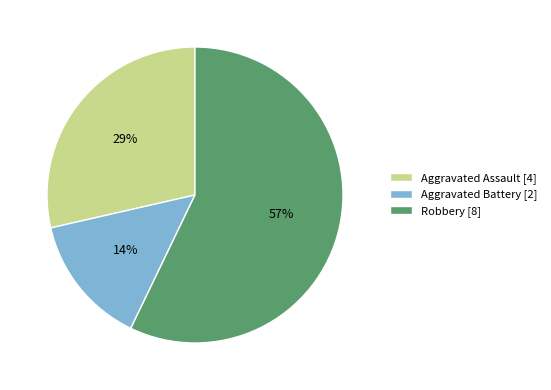

Is it true that Aggravated Assault is 29% of the pie?

True